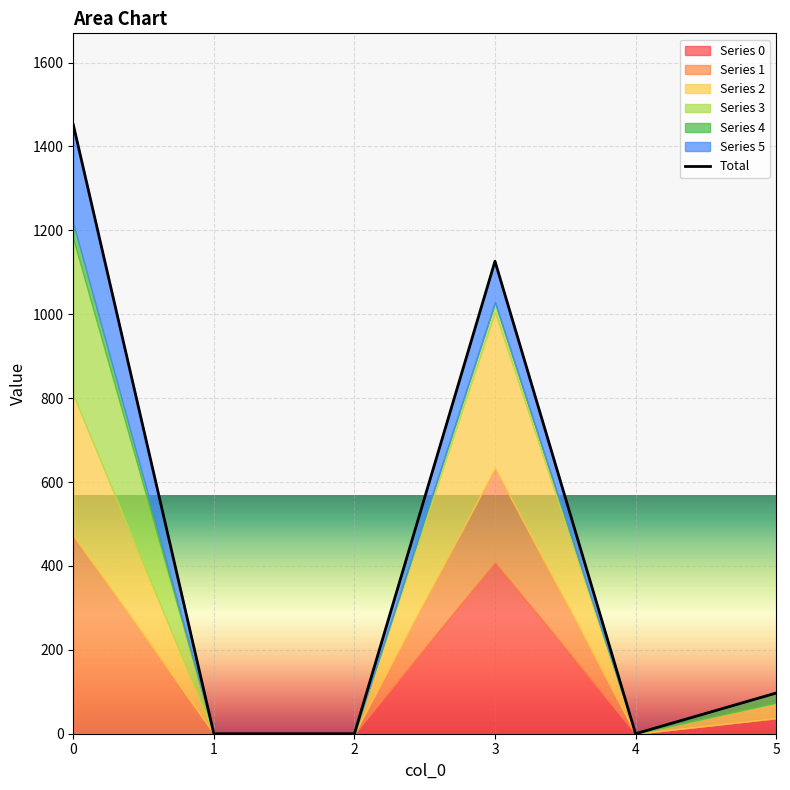

True or false: the data has more than 2 interior local peaks.

False